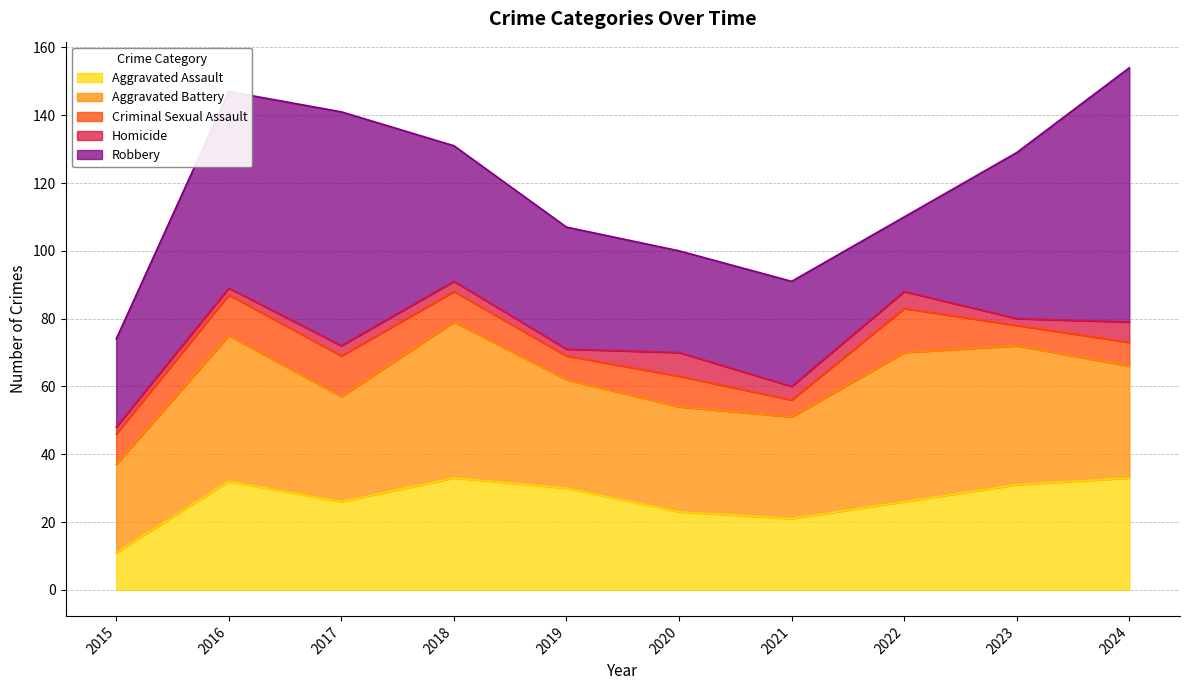

What is the highest value of the Robbery series?

75